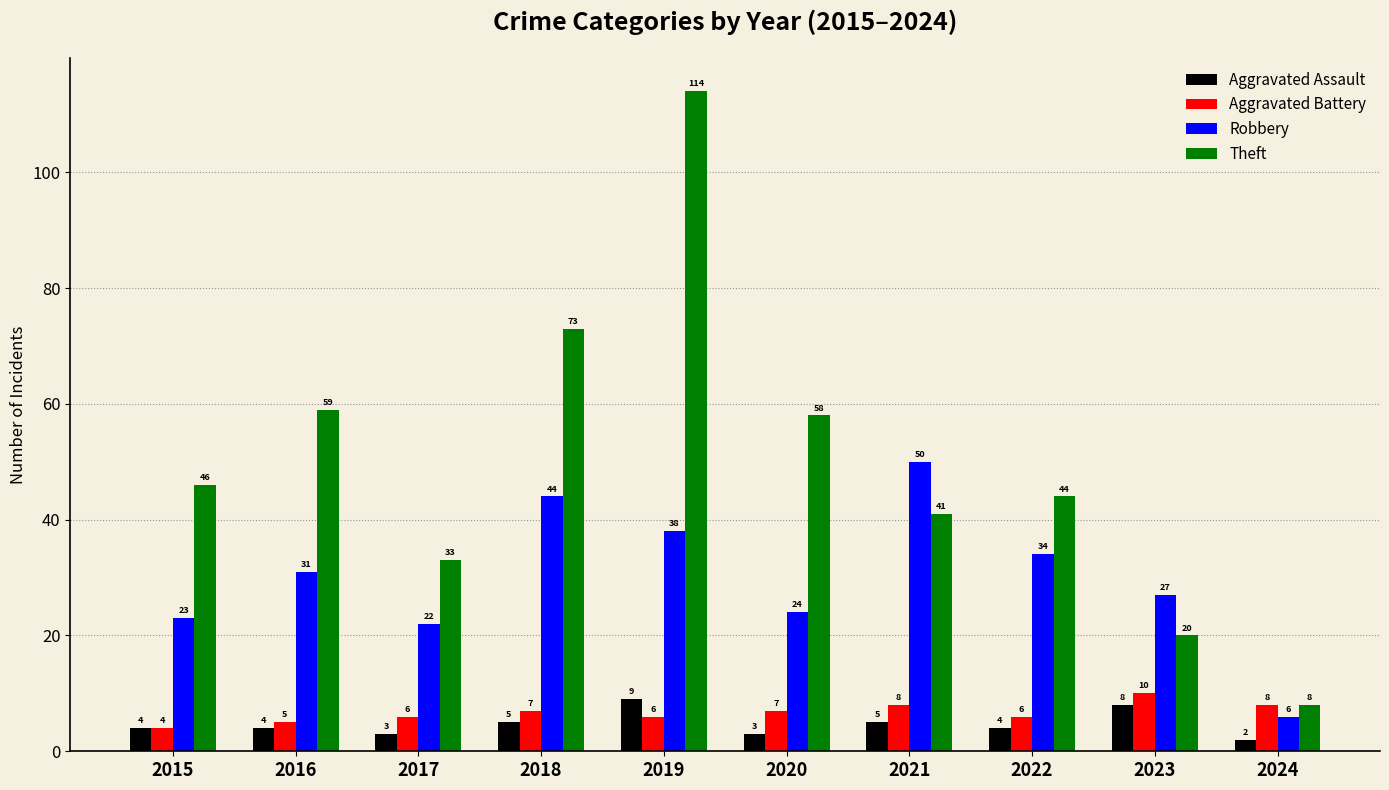

How many distinct data groups are displayed?

4